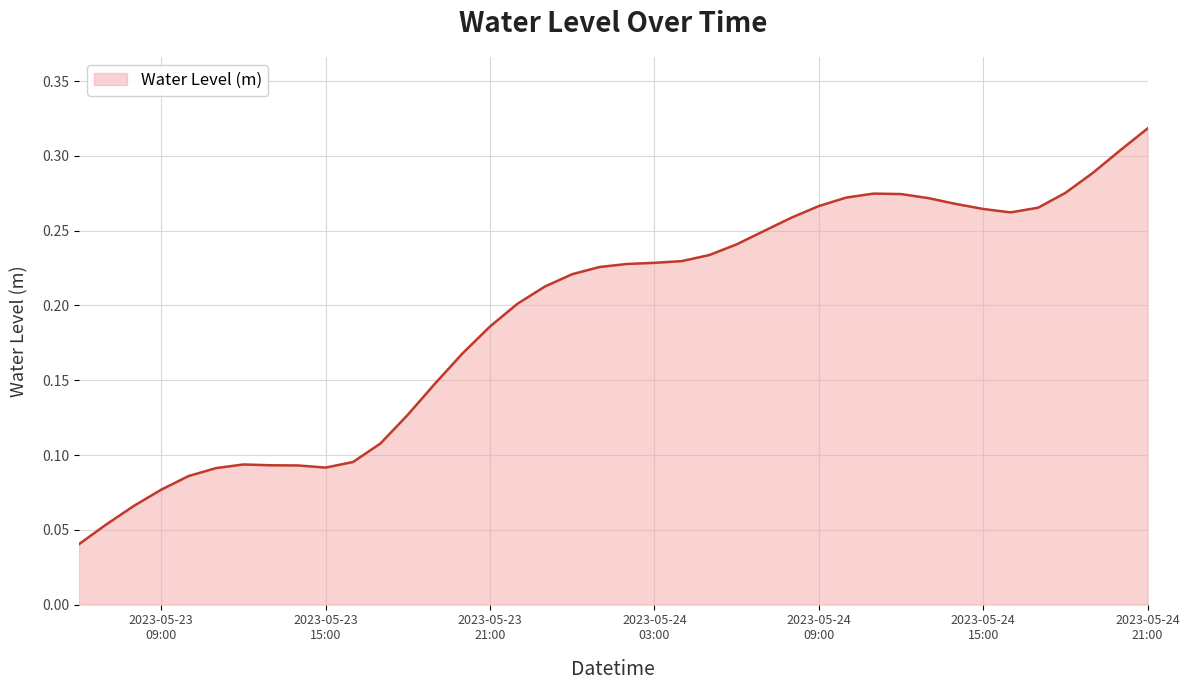

Which label corresponds to the largest value in the chart?

2023-05-24
21:00